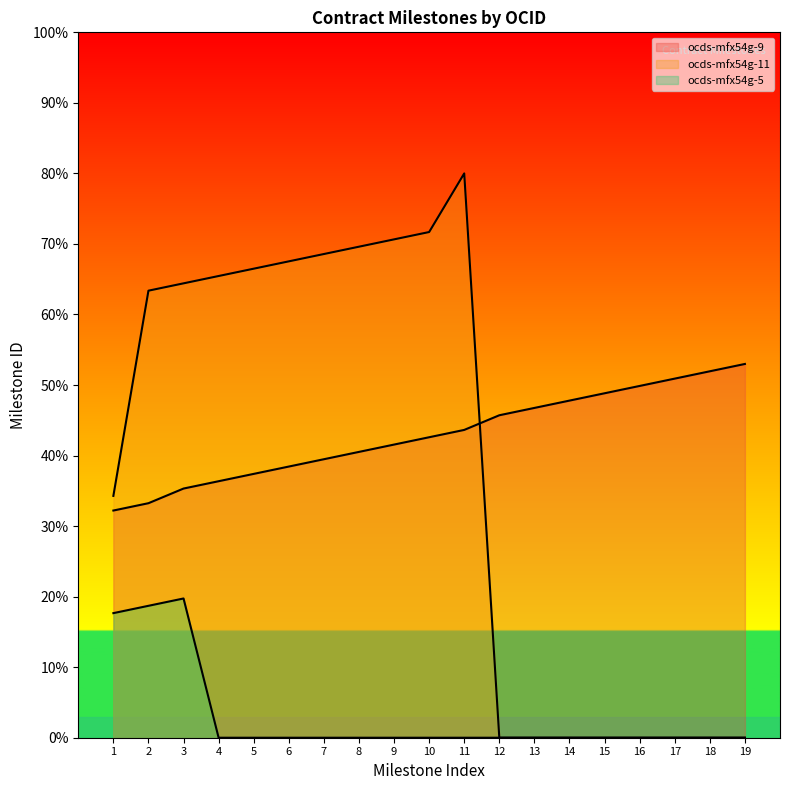

How many values in ocds-mfx54g-5 are above zero?

3